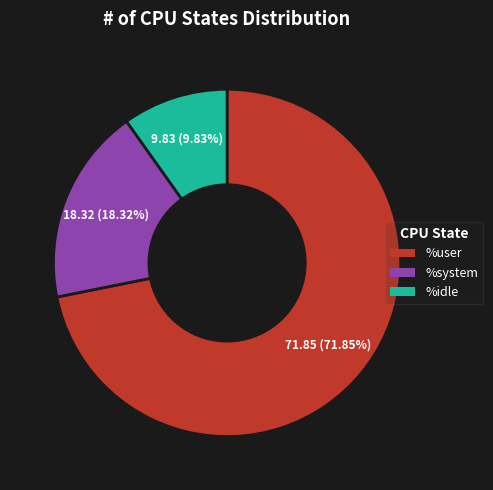

Rank the categories by value from highest to lowest.

%user, %system, %idle